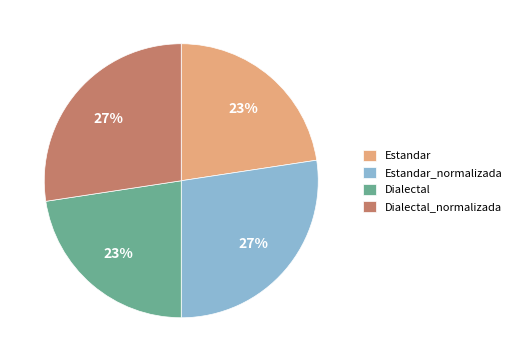

Count the number of slices in the pie.

4